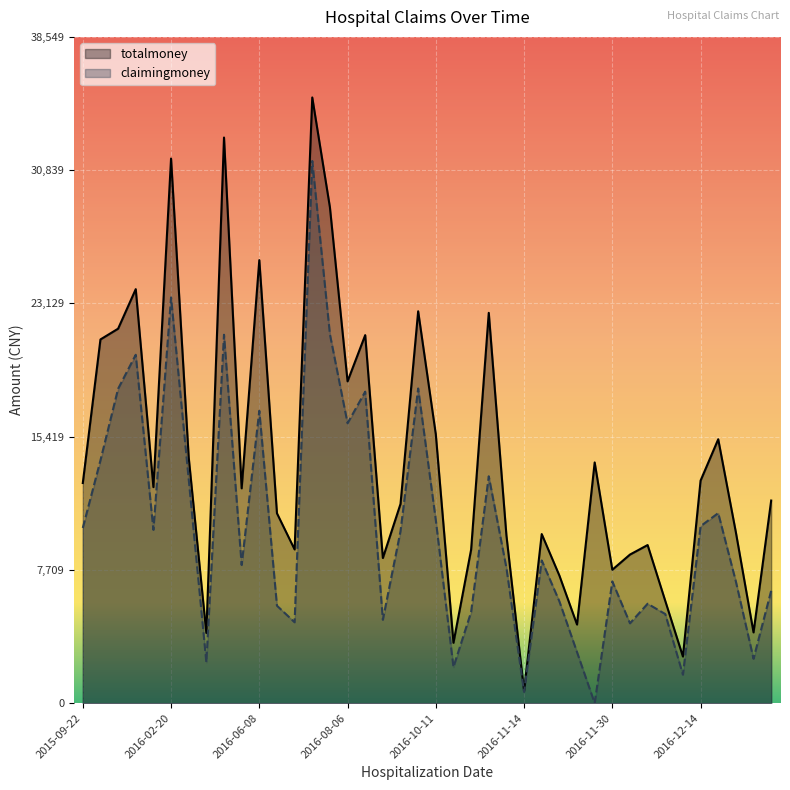

Which category has the lowest value across all series?

2016-11-29